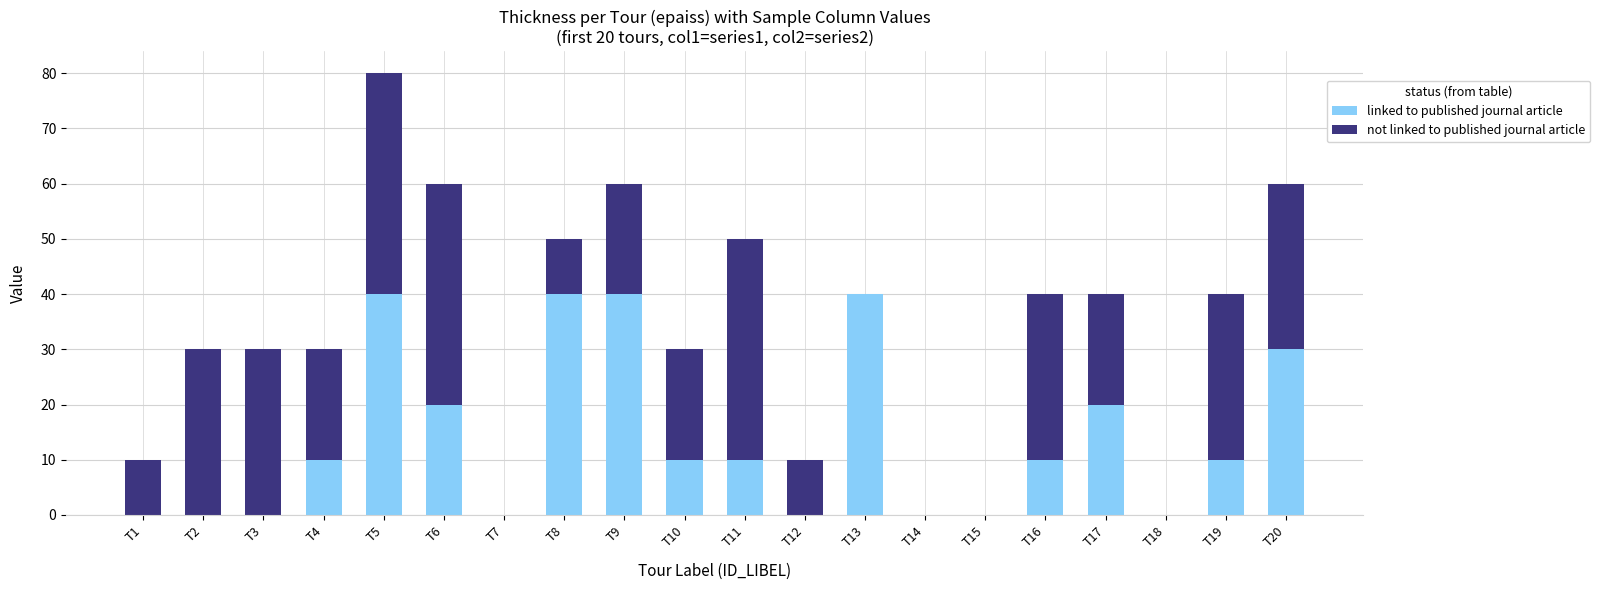

Read the linked to published journal article value at T19, to the nearest 10.

10